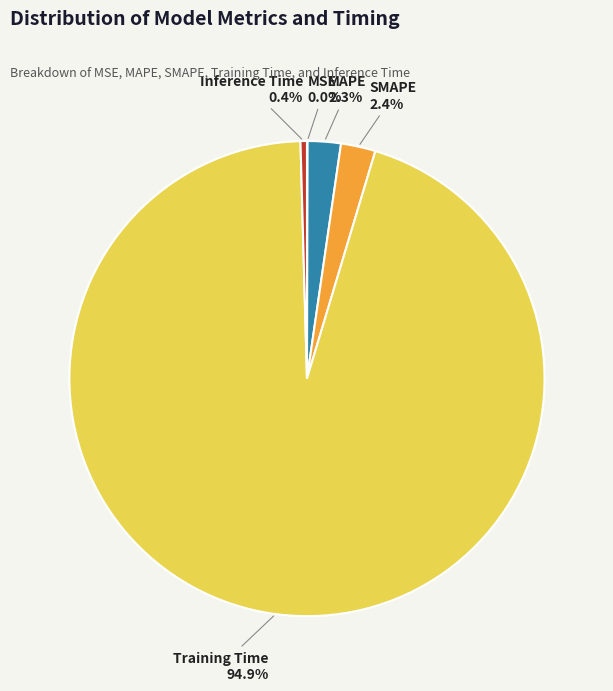

Does any single category account for the majority?

Yes